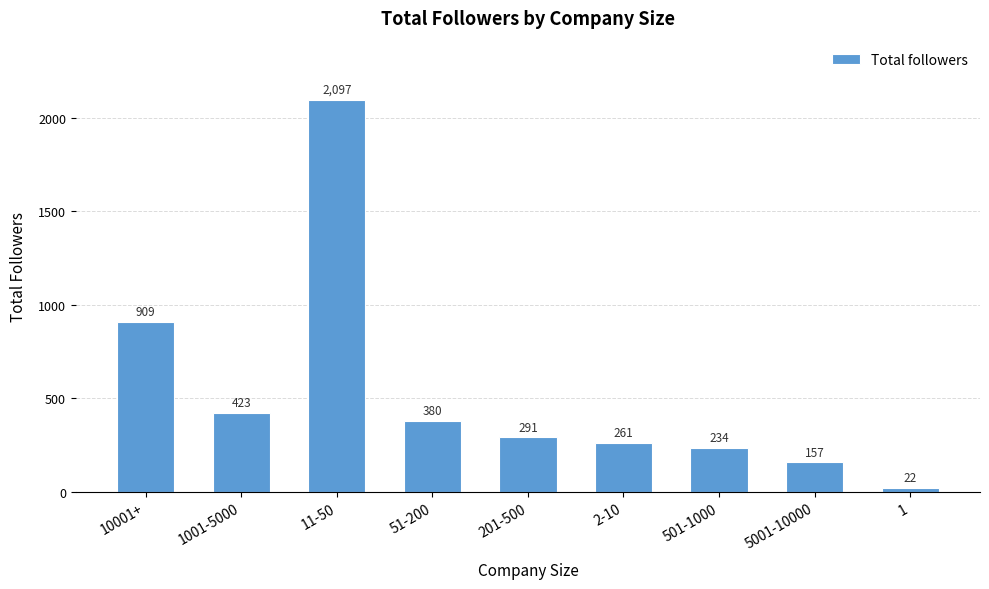

Reading left to right, transcribe all the data shown in this chart.

10001+=909	1001-5000=423	11-50=2097	51-200=380	201-500=291	2-10=261	501-1000=234	5001-10000=157	1=22